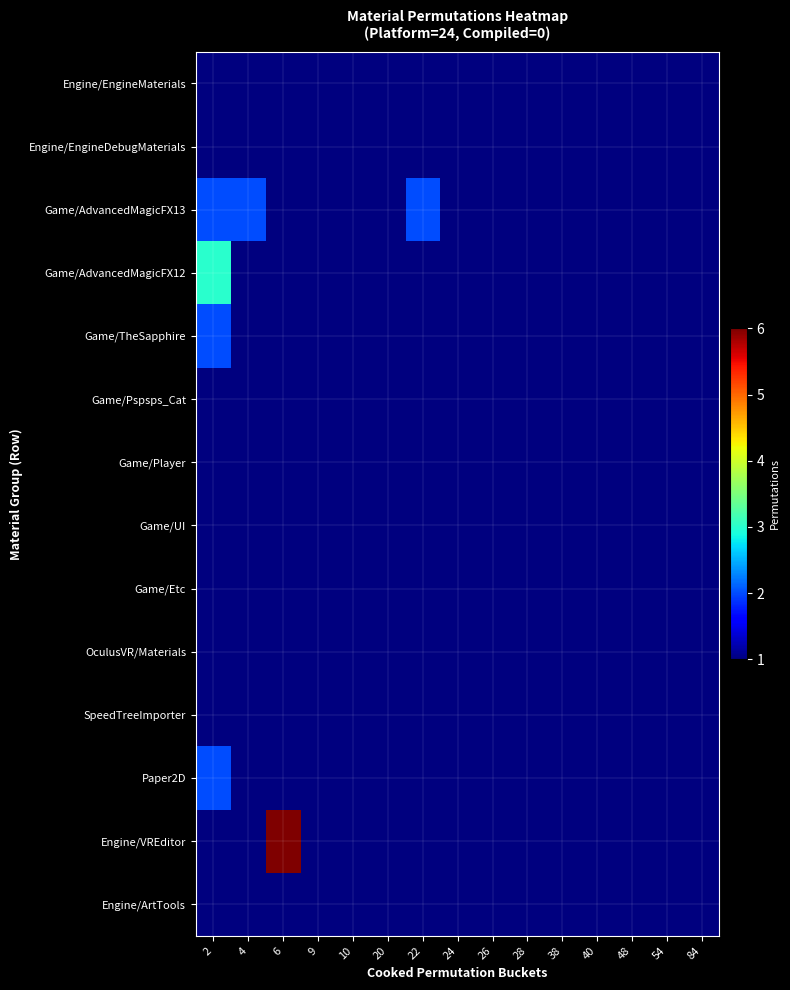

Reading left to right, transcribe all the data shown in this chart.

Engine/EngineMaterials: 2=1	4=1	6=1	9=1	10=1	20=1	22=1	24=1	26=1	28=1	38=1	40=1	48=1	54=1	84=1
Engine/EngineDebugMaterials: 2=1	4=1	6=1	9=1	10=1	20=1	22=1	24=1	26=1	28=1	38=1	40=1	48=1	54=1	84=1
Game/AdvancedMagicFX13: 2=2	4=2	6=1	9=1	10=1	20=1	22=2	24=1	26=1	28=1	38=1	40=1	48=1	54=1	84=1
Game/AdvancedMagicFX12: 2=3	4=1	6=1	9=1	10=1	20=1	22=1	24=1	26=1	28=1	38=1	40=1	48=1	54=1	84=1
Game/TheSapphire: 2=2	4=1	6=1	9=1	10=1	20=1	22=1	24=1	26=1	28=1	38=1	40=1	48=1	54=1	84=1
Game/Pspsps_Cat: 2=1	4=1	6=1	9=1	10=1	20=1	22=1	24=1	26=1	28=1	38=1	40=1	48=1	54=1	84=1
Game/Player: 2=1	4=1	6=1	9=1	10=1	20=1	22=1	24=1	26=1	28=1	38=1	40=1	48=1	54=1	84=1
Game/UI: 2=1	4=1	6=1	9=1	10=1	20=1	22=1	24=1	26=1	28=1	38=1	40=1	48=1	54=1	84=1
Game/Etc: 2=1	4=1	6=1	9=1	10=1	20=1	22=1	24=1	26=1	28=1	38=1	40=1	48=1	54=1	84=1
OculusVR/Materials: 2=1	4=1	6=1	9=1	10=1	20=1	22=1	24=1	26=1	28=1	38=1	40=1	48=1	54=1	84=1
SpeedTreeImporter: 2=1	4=1	6=1	9=1	10=1	20=1	22=1	24=1	26=1	28=1	38=1	40=1	48=1	54=1	84=1
Paper2D: 2=2	4=1	6=1	9=1	10=1	20=1	22=1	24=1	26=1	28=1	38=1	40=1	48=1	54=1	84=1
Engine/VREditor: 2=1	4=1	6=6	9=1	10=1	20=1	22=1	24=1	26=1	28=1	38=1	40=1	48=1	54=1	84=1
Engine/ArtTools: 2=1	4=1	6=1	9=1	10=1	20=1	22=1	24=1	26=1	28=1	38=1	40=1	48=1	54=1	84=1